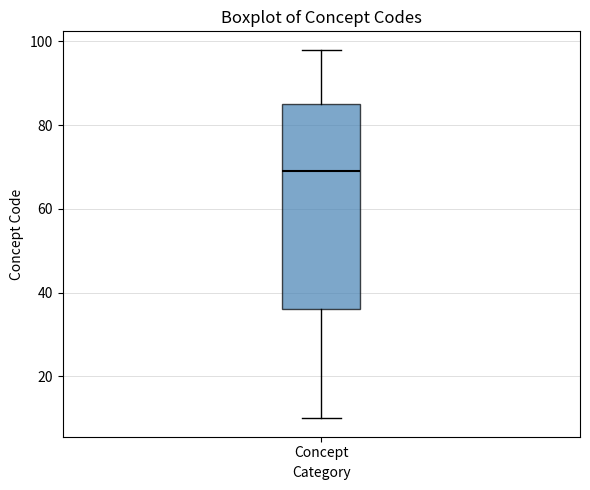

Read this box plot against the y-axis: the position of the median line, the range covered by the box, and the ends of both whiskers. The values are not printed on the chart, so give them approximately, as read against the axis.

median 70, box 36 to 86, whiskers 10 to 98